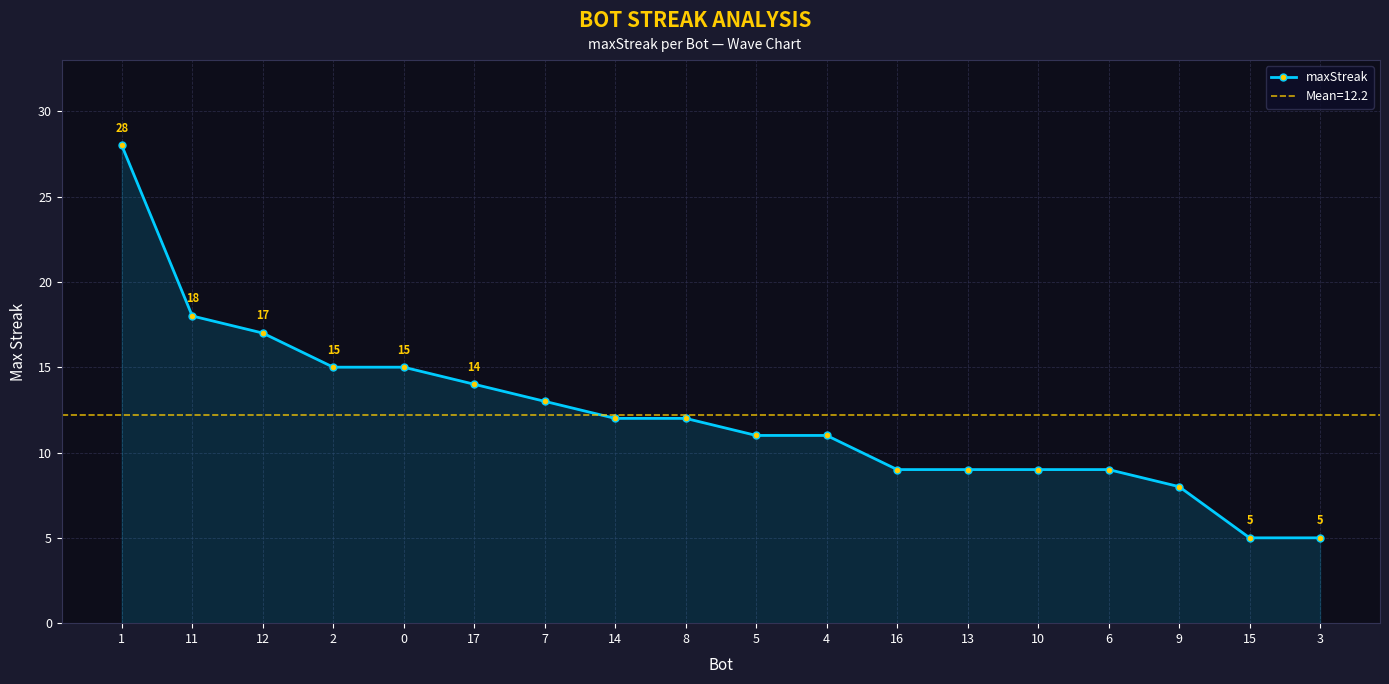

How many data points are less than 12?

9